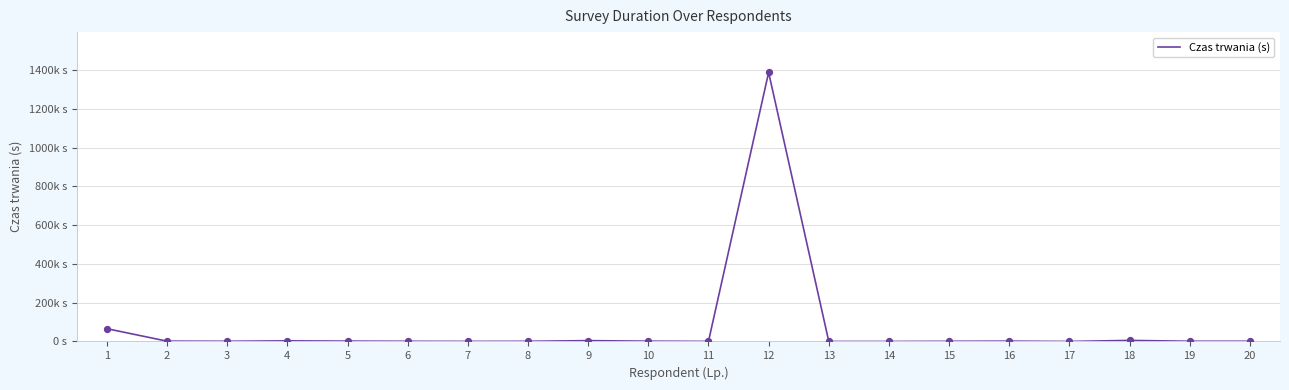

What is the ratio of the value at 16 to the value at 8?

2.0